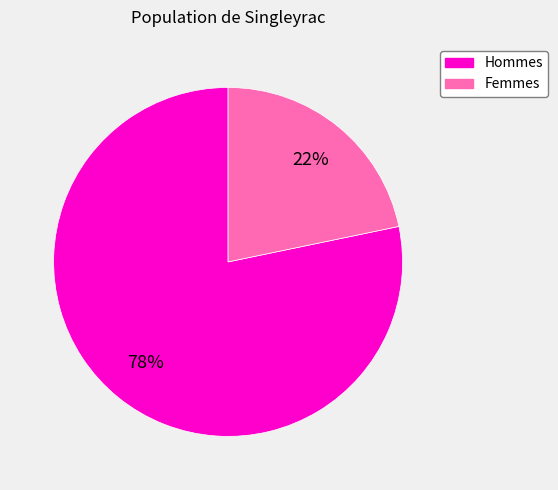

Is there a majority slice in this chart?

Yes